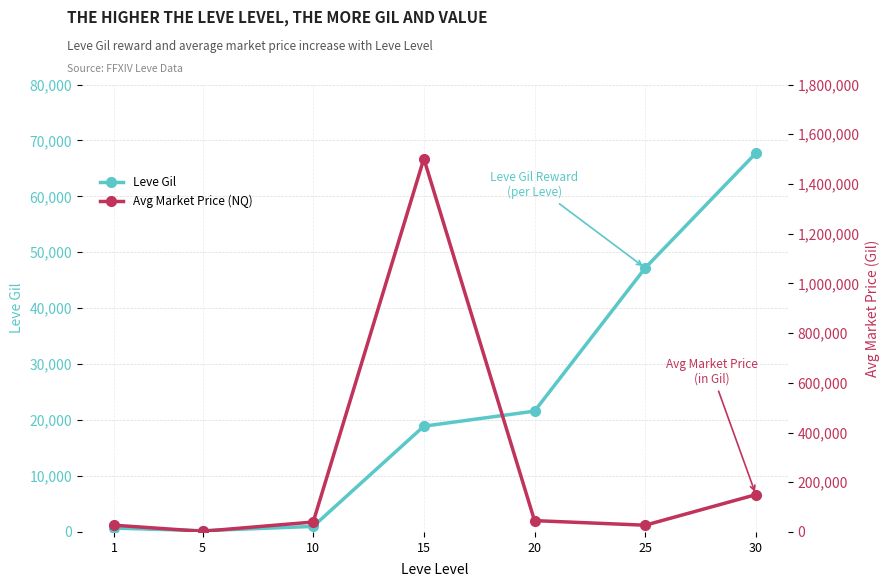

How many data points does each series have?

7